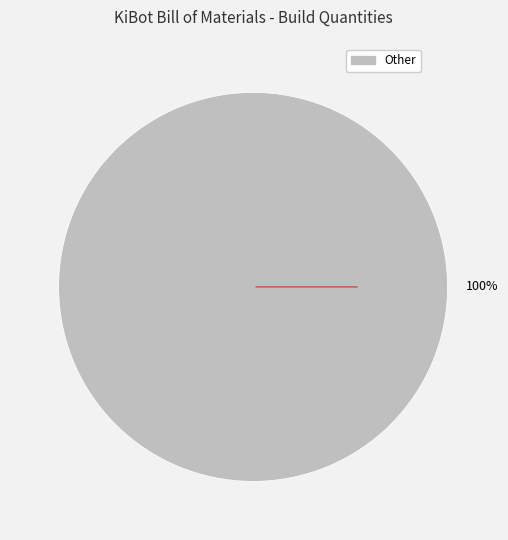

How many segments does this pie chart have?

1